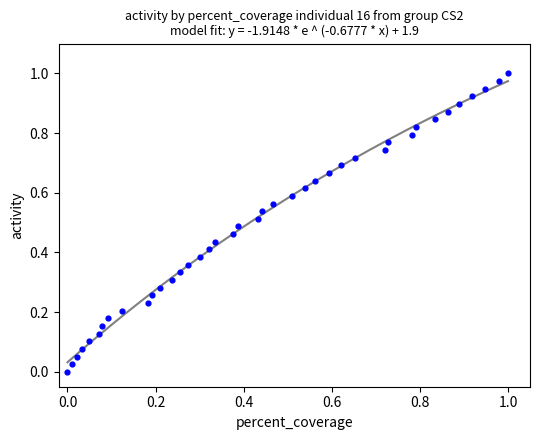

Count the number of points in this scatter plot.

40